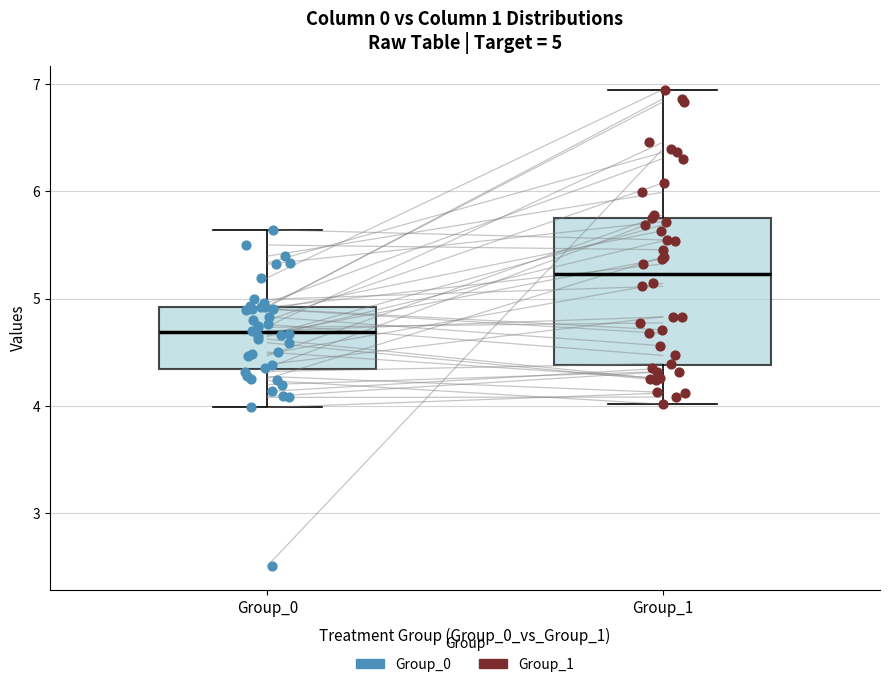

Comparing the boxes themselves (not the whiskers), which one is the tallest?

Group_1